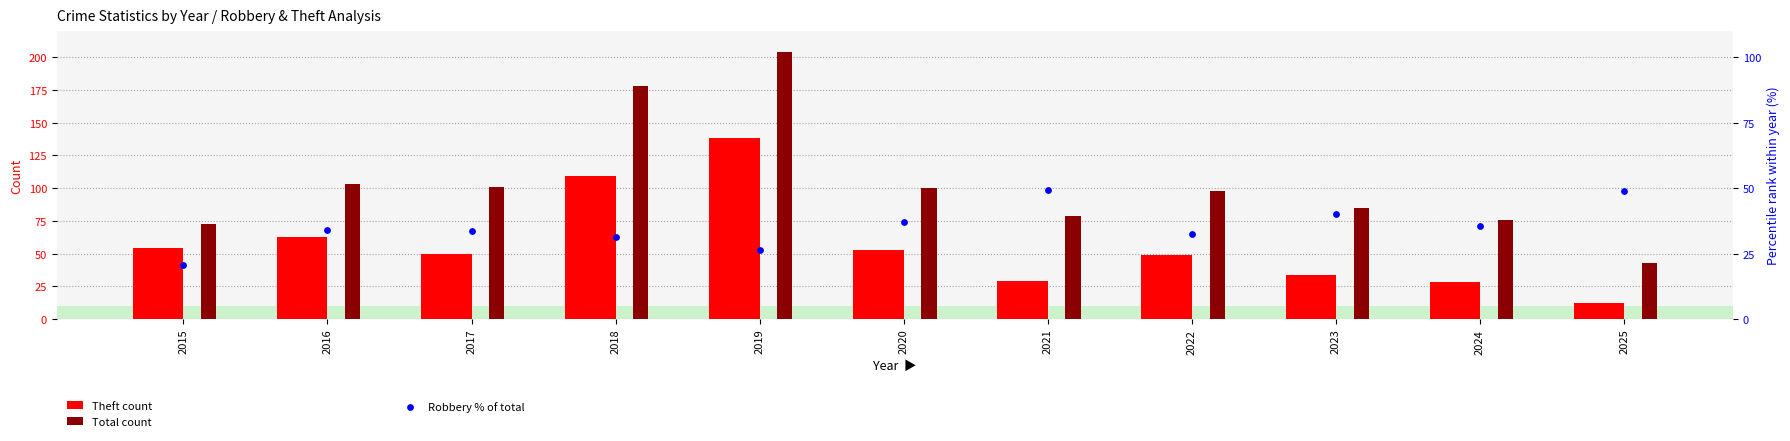

Which series reaches the minimum Y coordinate?

Theft count